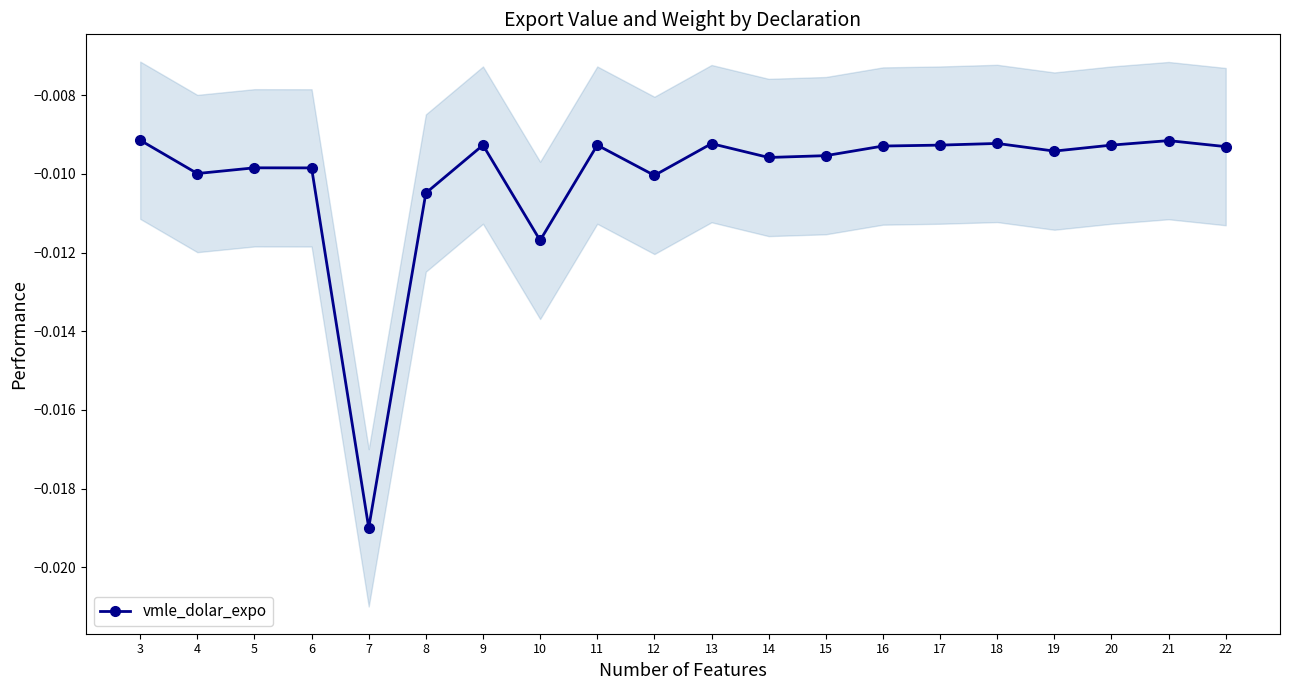

Where is the data nearest to the value 0?

3